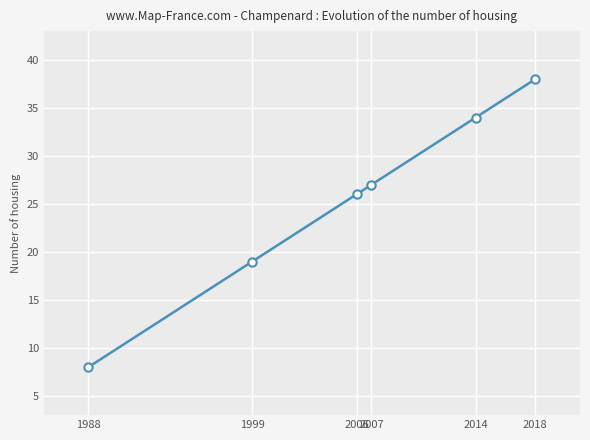

What is the minimum value shown in the chart?

8